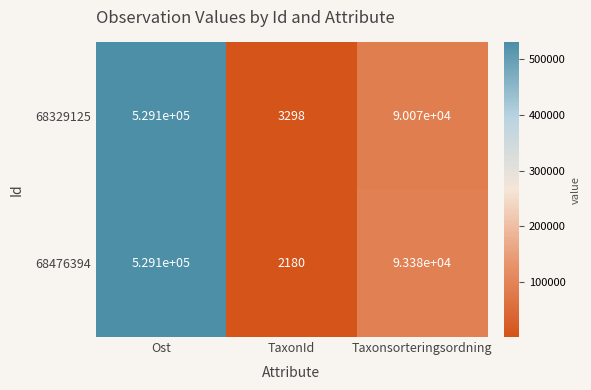

What value does the 68329125 series have at Ost?

529100